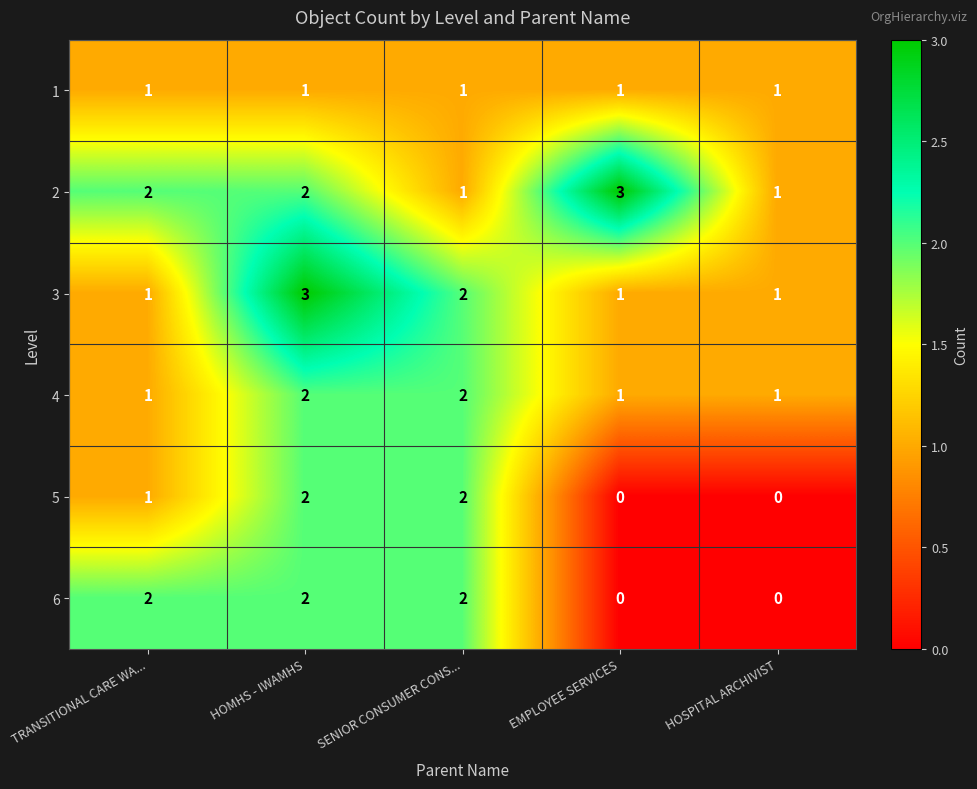

The value of 6 at HOSPITAL ARCHIVIST is -1. True or false?

False